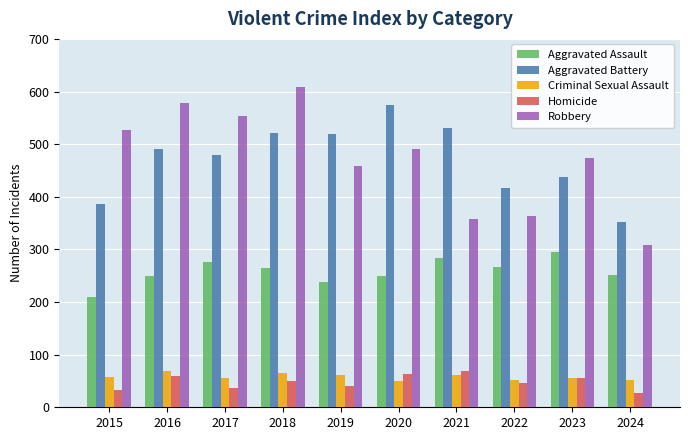

What is the minimum value shown in the chart?

27